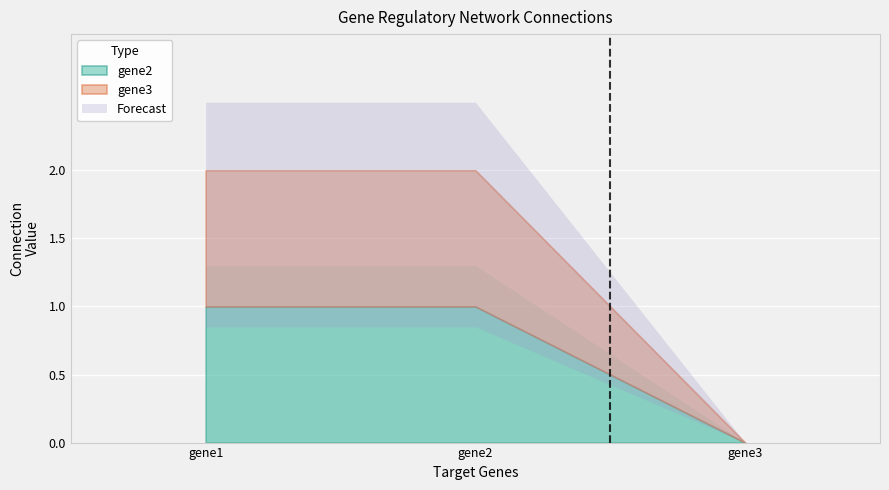

At how many categories does at least one series exceed 0?

2